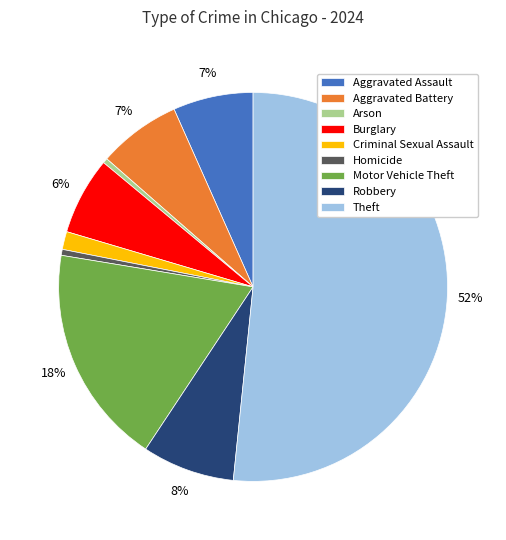

True or false: Aggravated Assault accounts for 14% of the total.

False